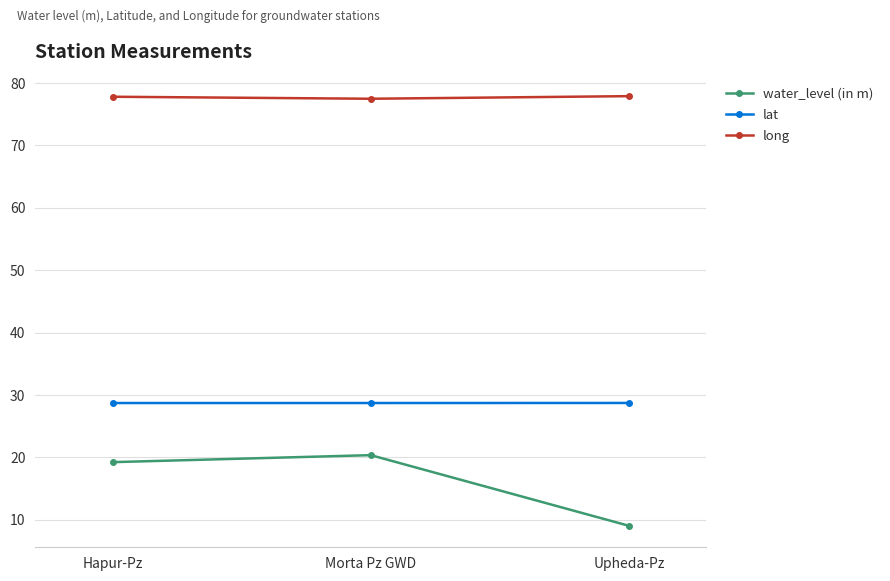

What is the label of the 2nd point from the right?

Morta Pz GWD